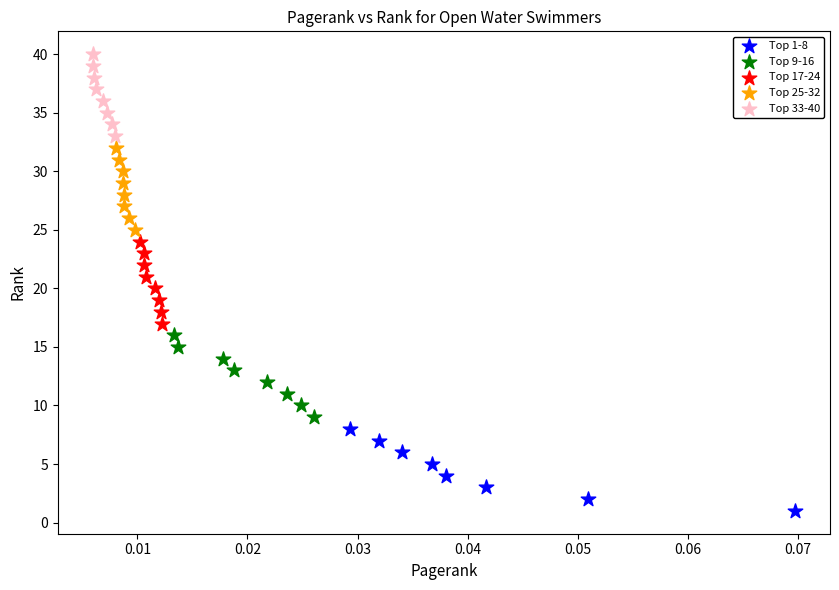

Which series contains the highest Y value?

Top 33-40